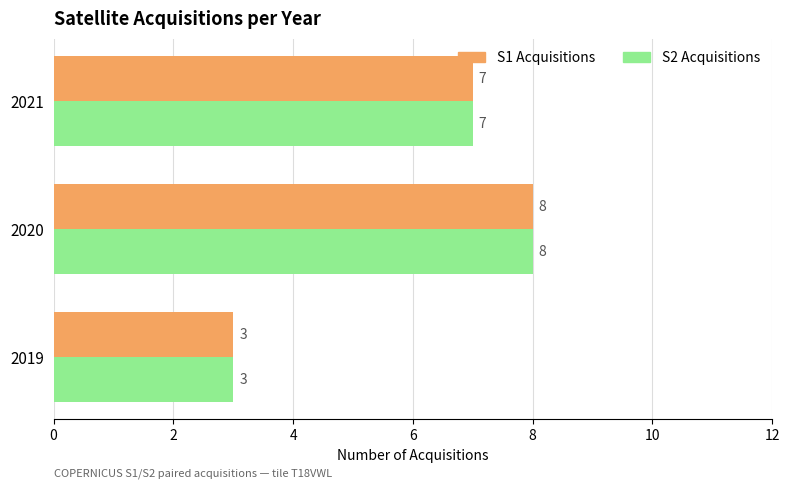

How many categories are shown in the chart?

3